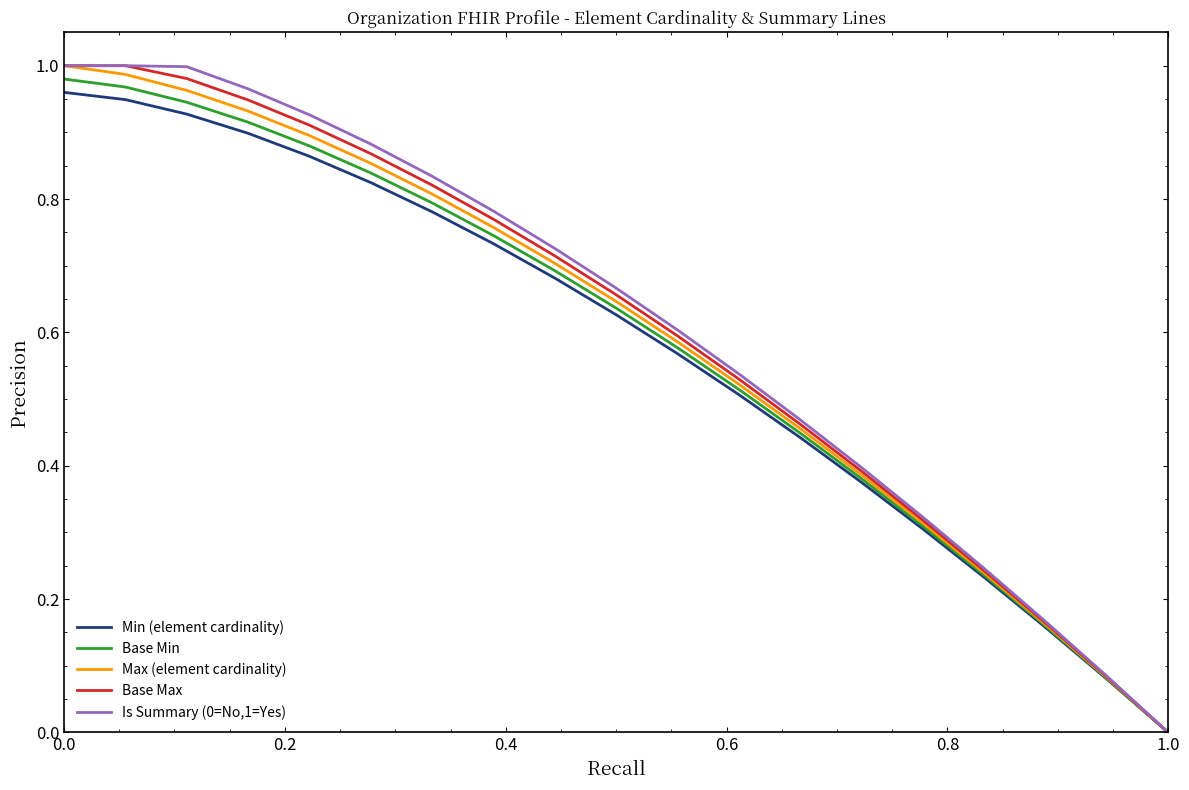

What is the sum of all Base Min values?

11.1